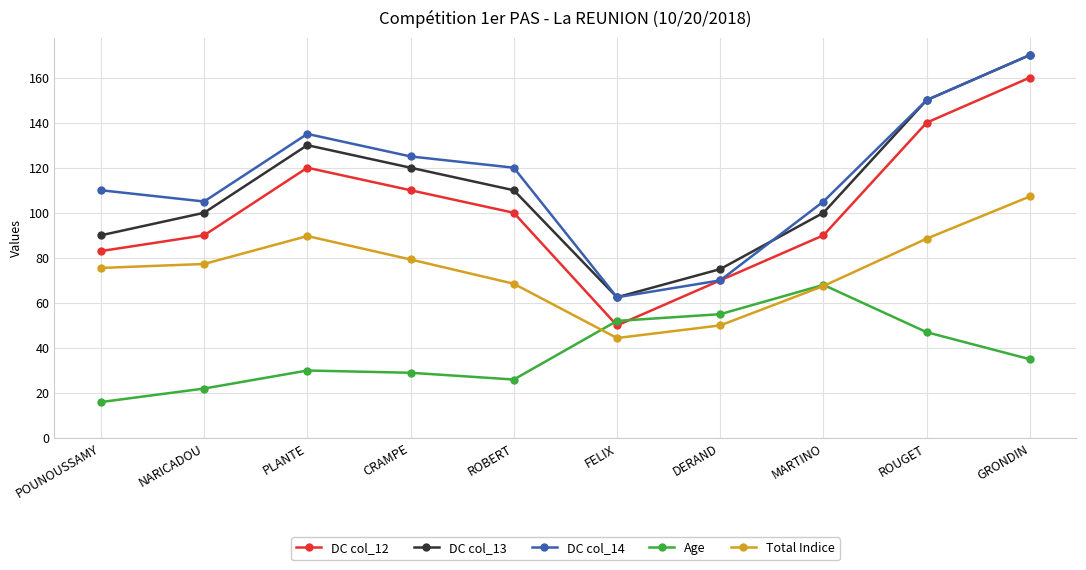

What is the difference between the maximum and minimum values in the DC col_12 series?

110.0